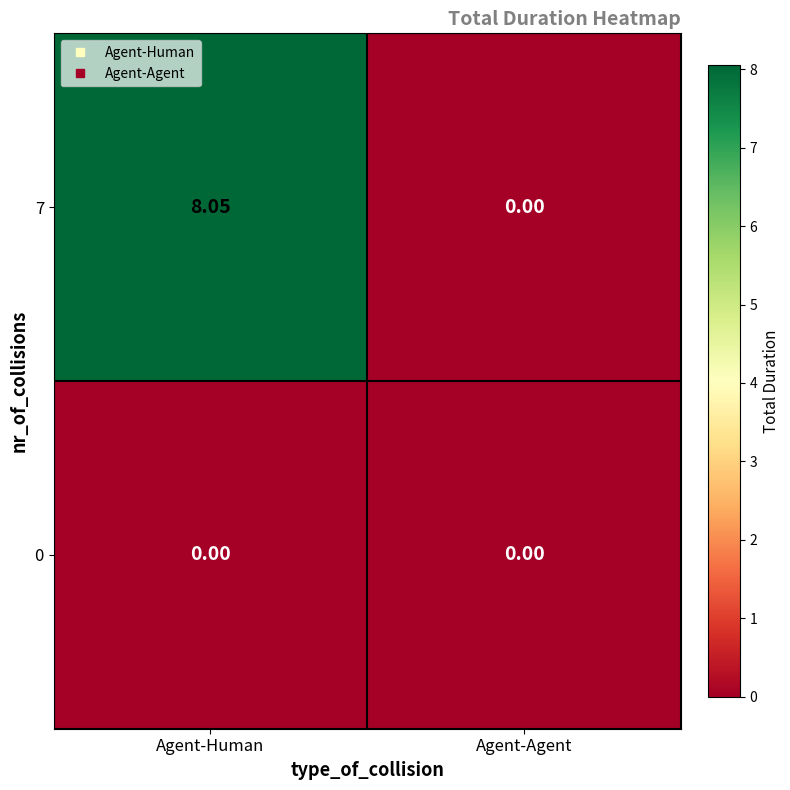

At which label does 7 reach its minimum?

Agent-Agent